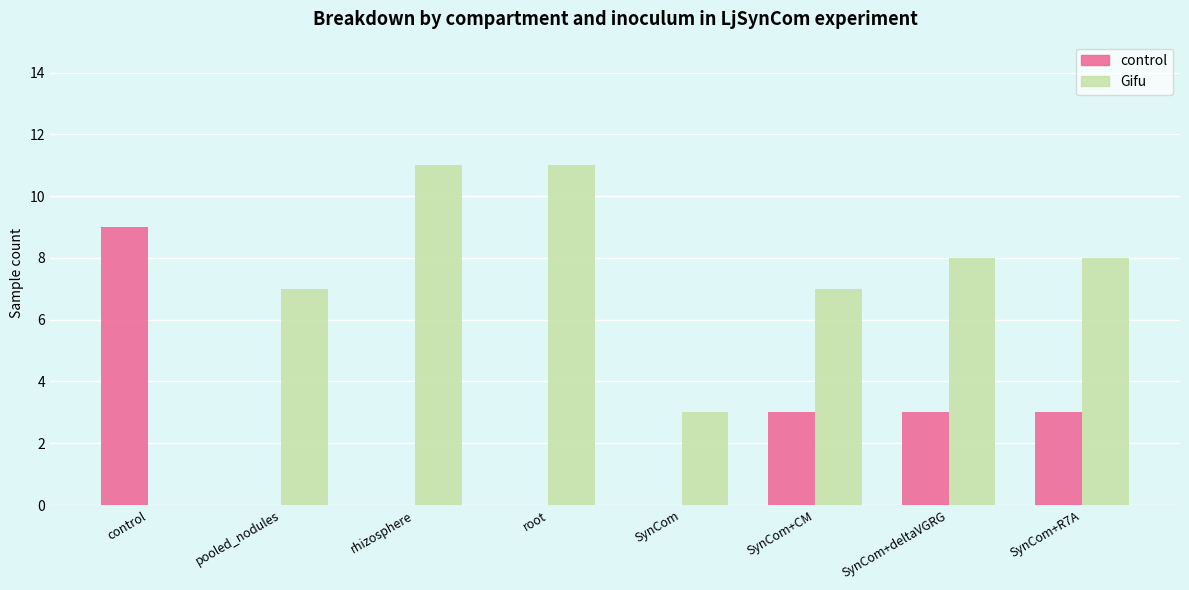

What are all the series names shown in the legend?

control, Gifu